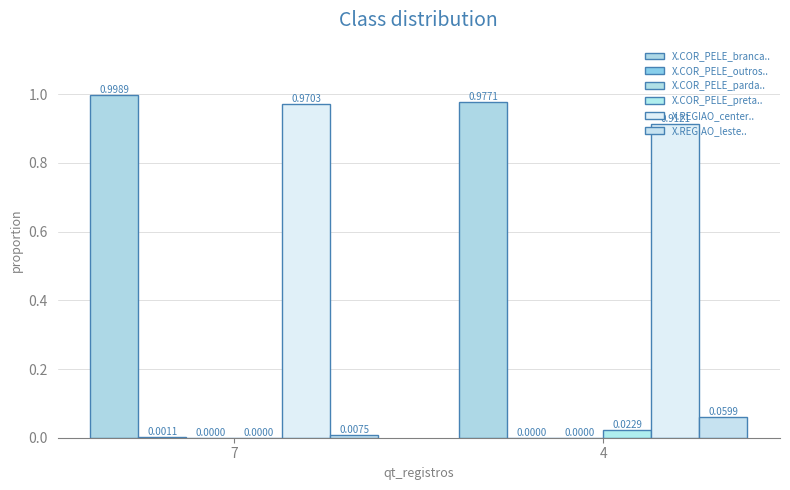

Between 7 and 4, which is larger?

7